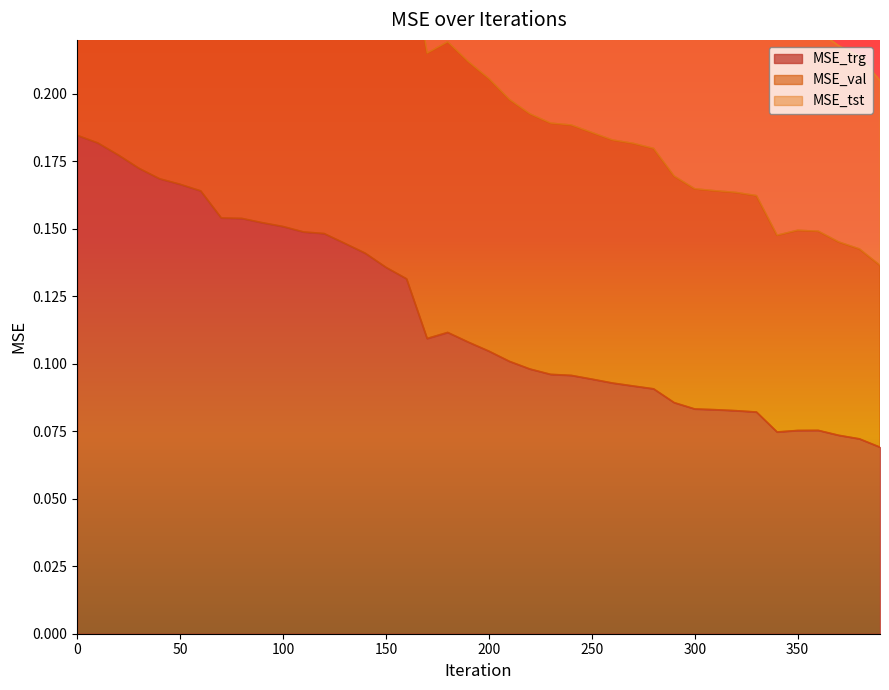

Where is the first local maximum for MSE_tst?

180